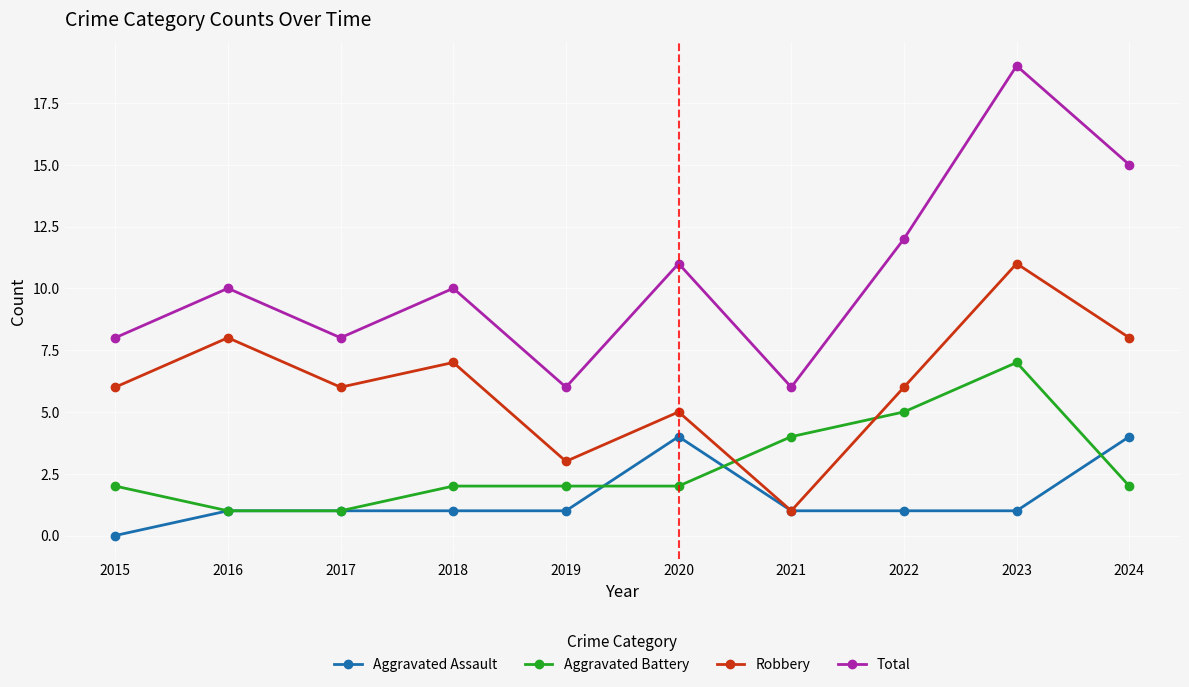

Does the chart display data point markers on the line(s)?

Yes